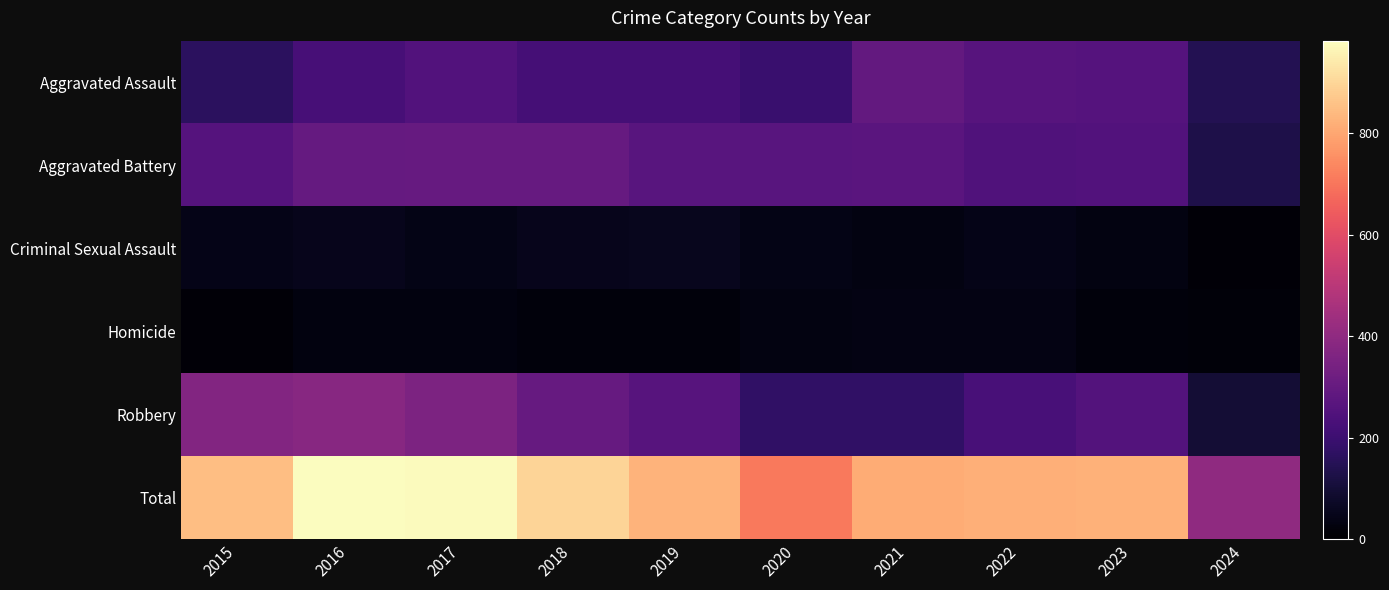

Which series changed the most between 2019 and 2023?

Aggravated Assault